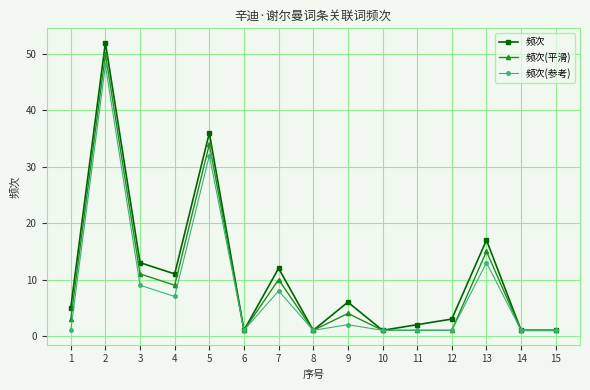

What is the maximum value for 频次?

52